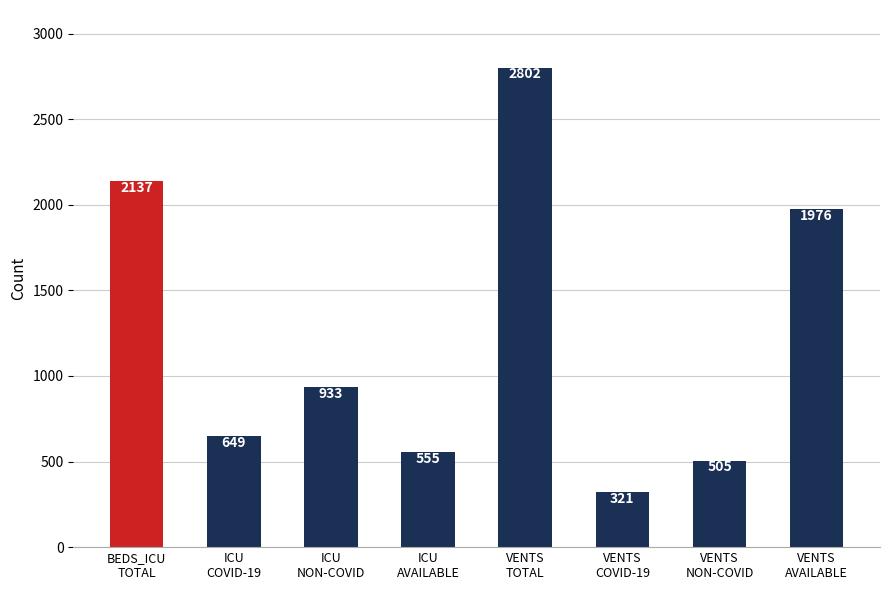

Which has a higher value, BEDS_ICU
TOTAL or VENTS
TOTAL?

VENTS
TOTAL